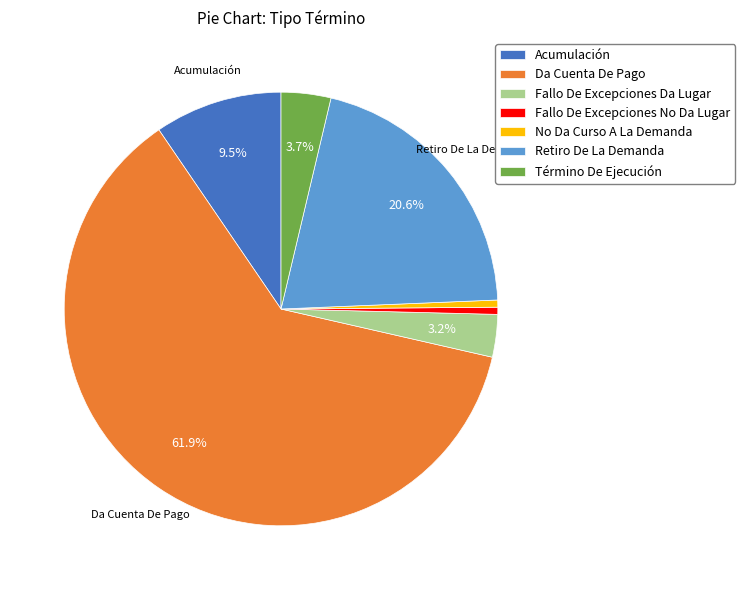

To the nearest percent, what percentage of the pie is No Da Curso A La Demanda?

1%